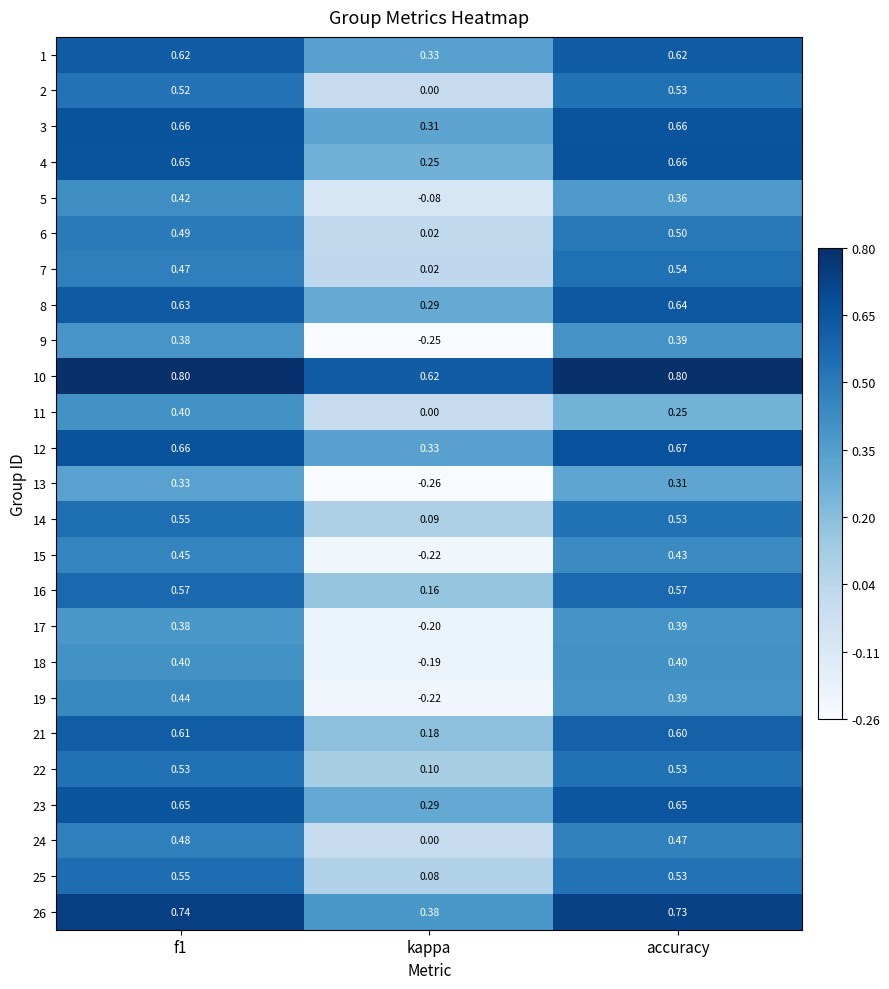

At which label is 4 closest to 0?

kappa